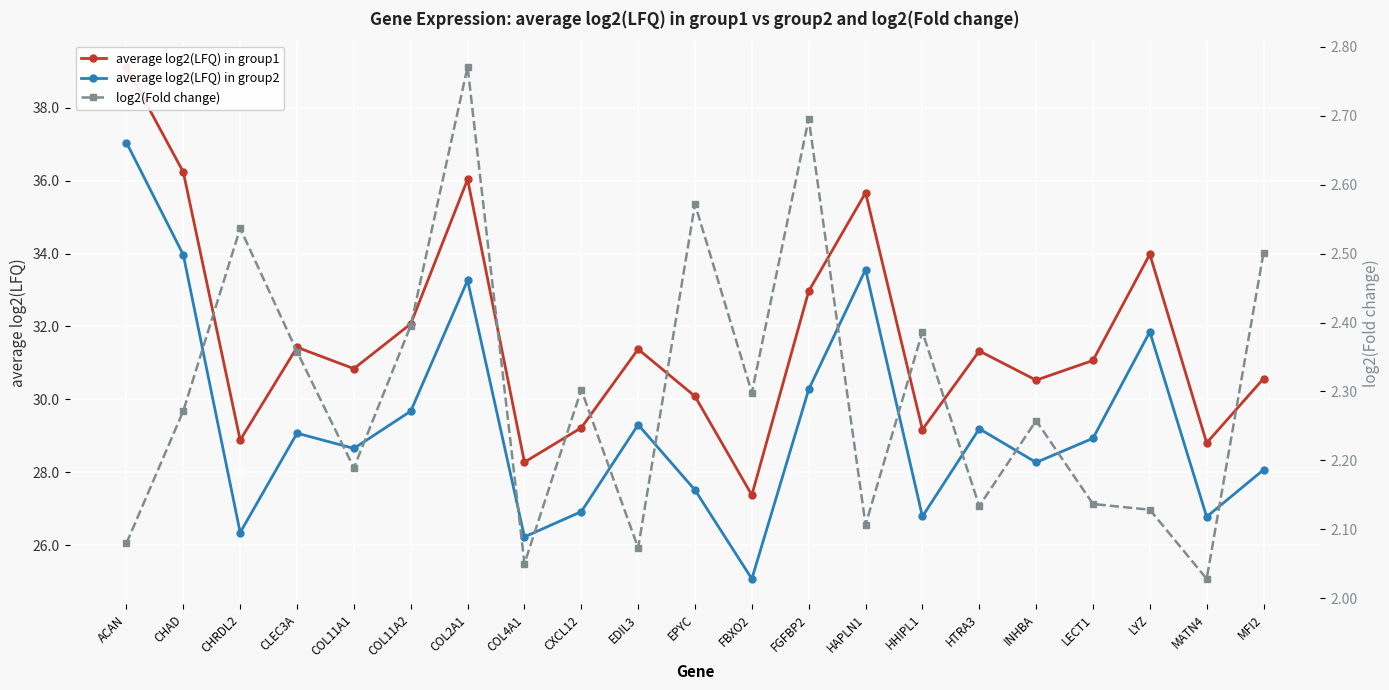

True or false: log2(Fold change) and average log2(LFQ) in group1 cross at least once.

False